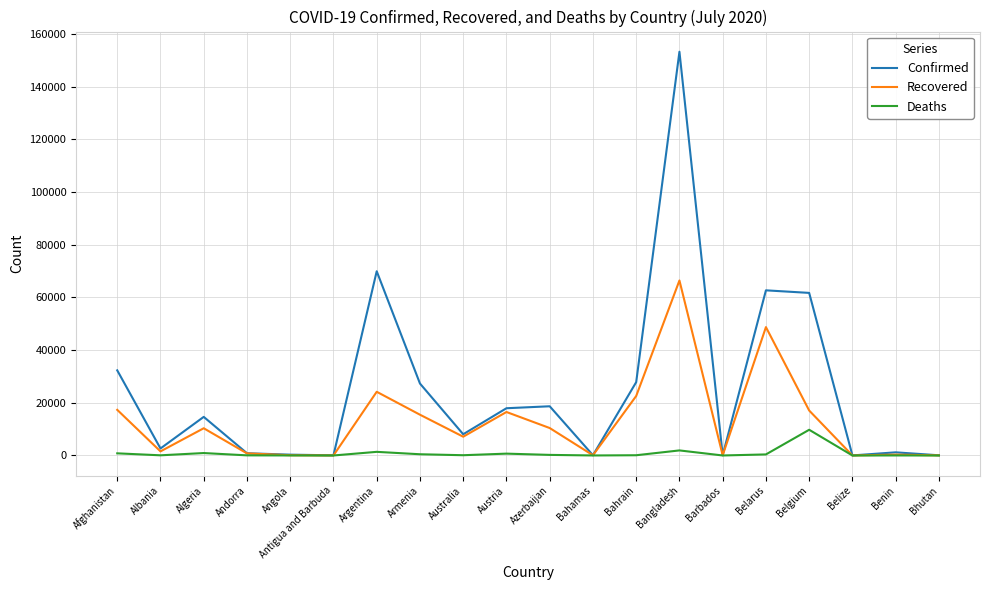

True or false: Confirmed has a value of 61727 at Belgium.

True